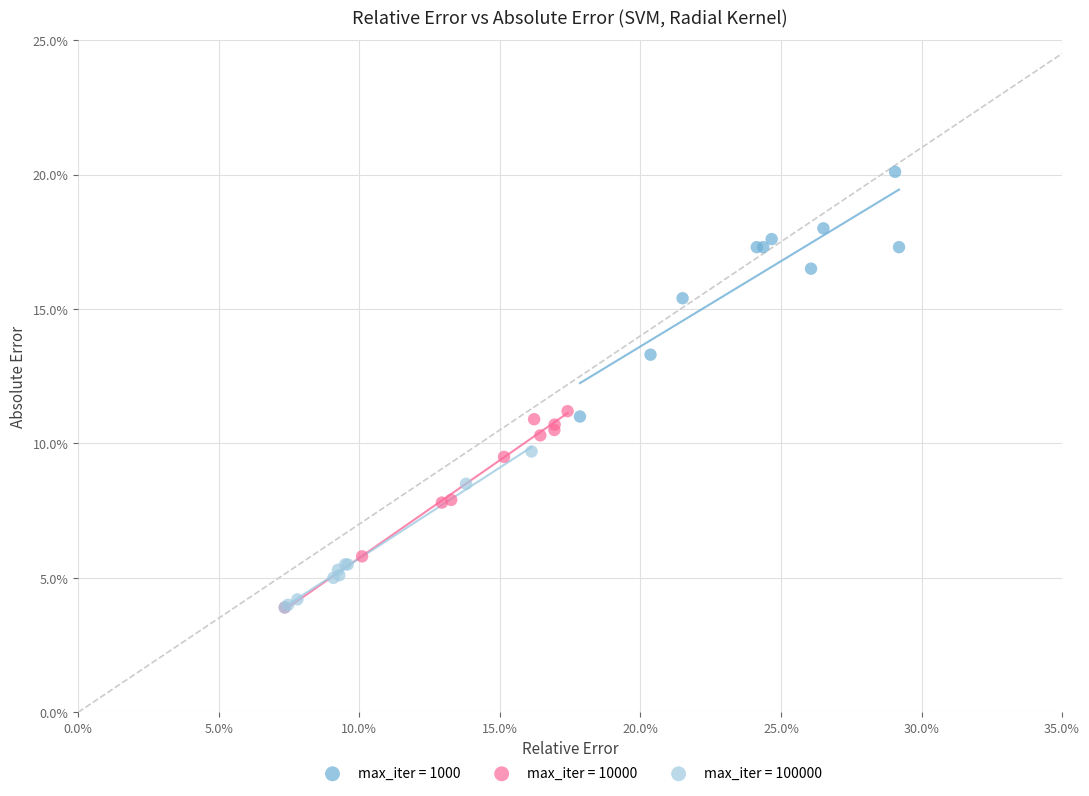

Which series has the widest spread of Y values?

max_iter = 1000